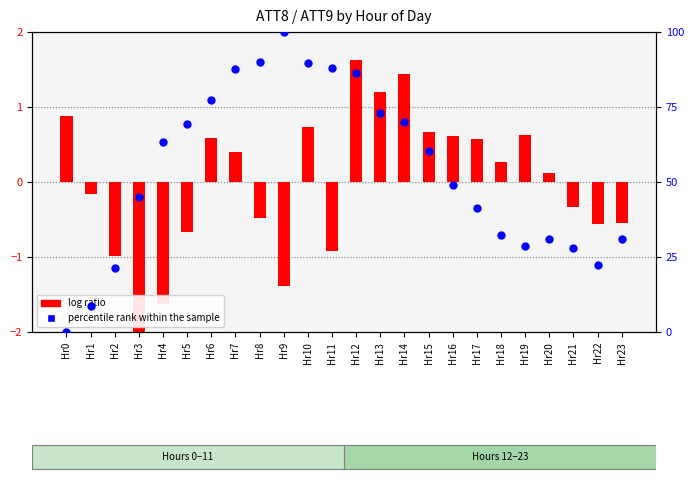

What are all the series names shown in the legend?

log ratio, percentile rank within the sample